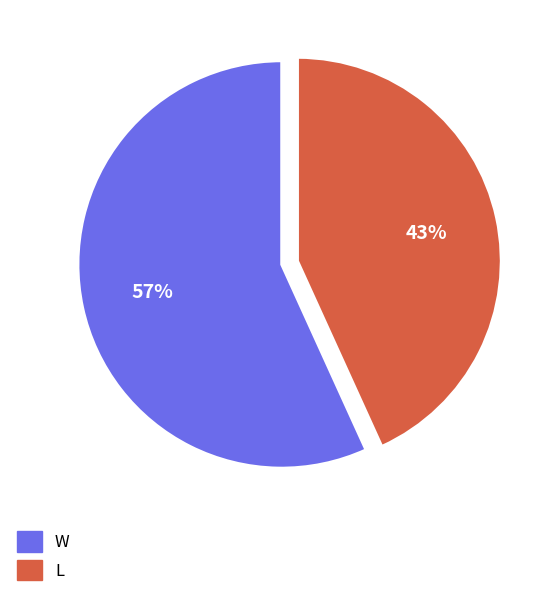

Is it true that L is 43% of the pie?

True